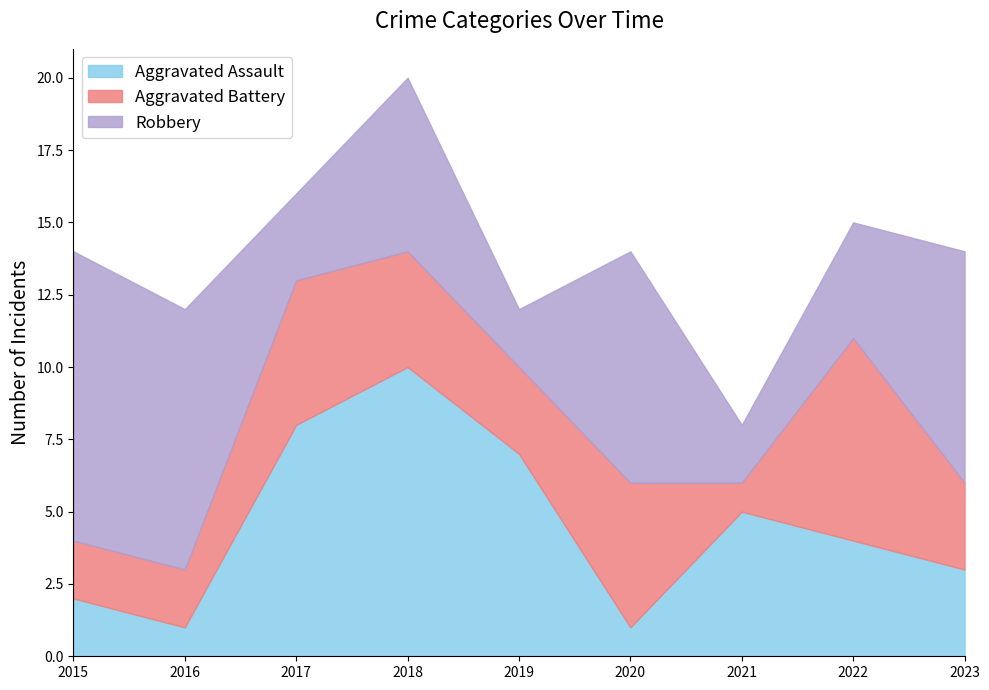

List the series in order of their overall mean, lowest first.

Aggravated Battery, Aggravated Assault, Robbery